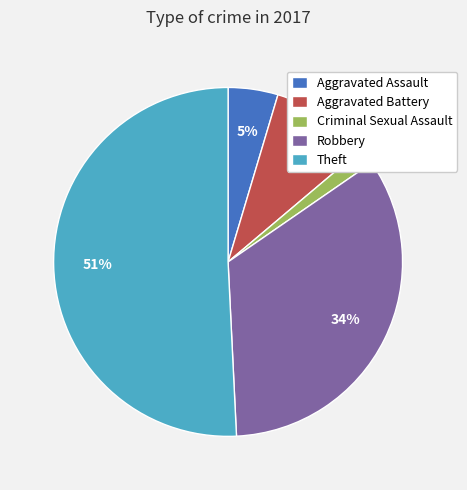

What percentage is the Robbery slice, to the nearest percent?

34%